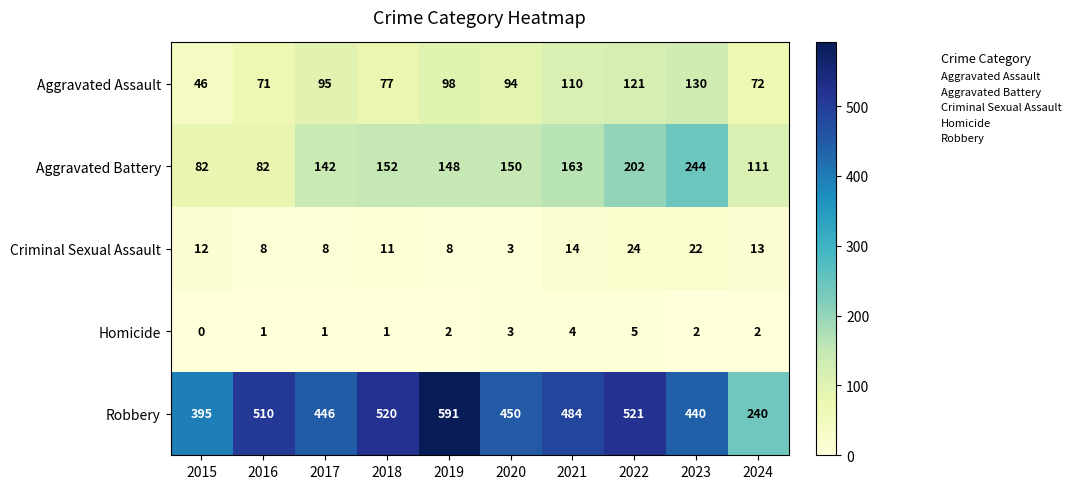

What is the difference between the Criminal Sexual Assault values at 2018 and 2016?

3